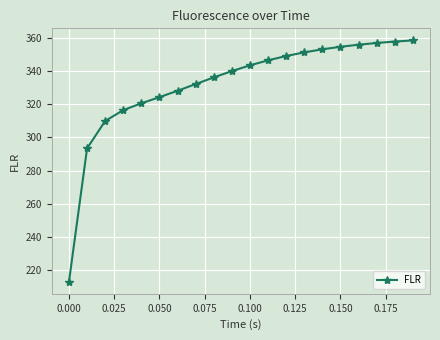

What is the smallest value displayed?

212.8